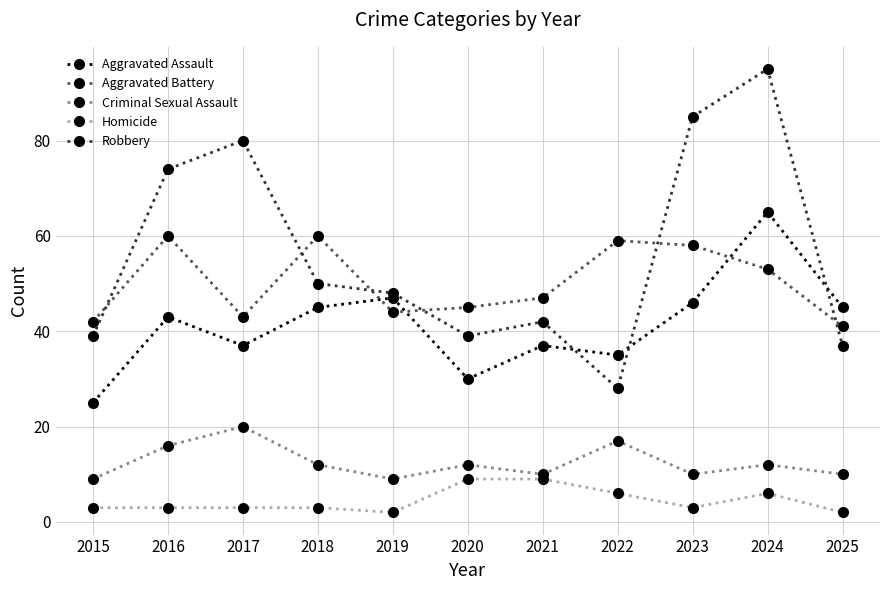

How many interior local valleys does the Aggravated Assault series have?

3